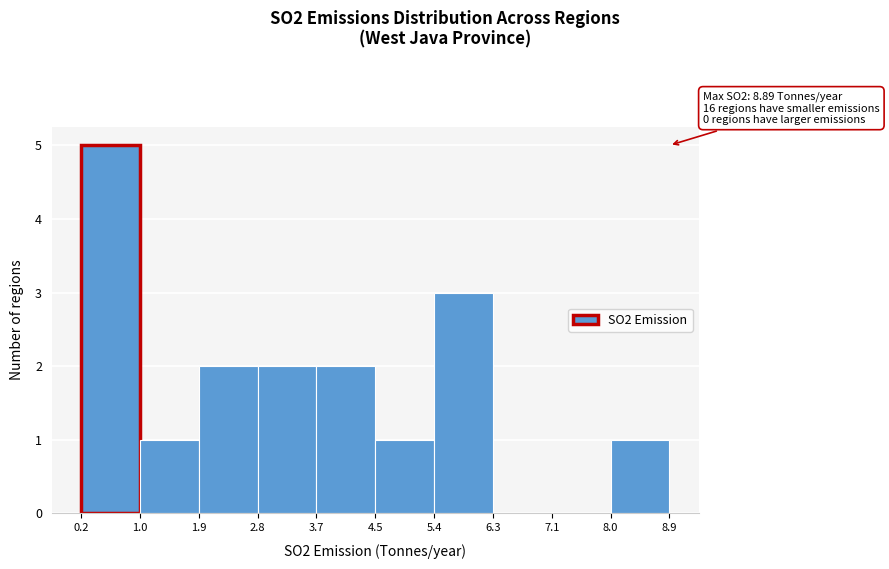

Over which range of the x-axis is the bar tallest?

0.2 to 1.0